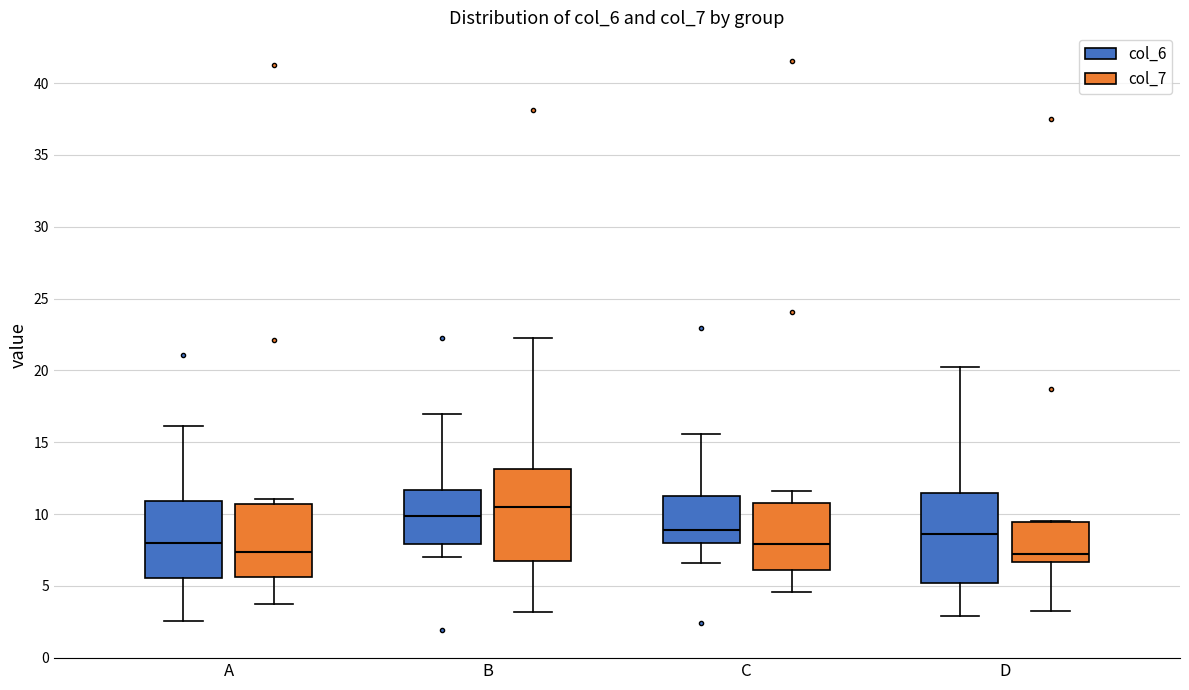

Reading left to right, transcribe this box plot: for each box, give where its median line is, the range the box spans, and where its two whiskers end, as read against the y-axis. The values are not printed on the chart, so give them approximately, as read against the axis.

A (col_6): median 8.0, box 5.5 to 11.0, whiskers 2.5 to 16.0
A (col_7): median 7.5, box 5.5 to 10.5, whiskers 3.5 to 11.0
B (col_6): median 10.0, box 8.0 to 11.5, whiskers 7.0 to 17.0
B (col_7): median 10.5, box 6.5 to 13.0, whiskers 3.0 to 22.5
C (col_6): median 9.0, box 8.0 to 11.5, whiskers 6.5 to 15.5
C (col_7): median 8.0, box 6.0 to 11.0, whiskers 4.5 to 11.5
D (col_6): median 8.5, box 5.0 to 11.5, whiskers 3.0 to 20.5
D (col_7): median 7.0, box 6.5 to 9.5, whiskers 3.0 to 9.5